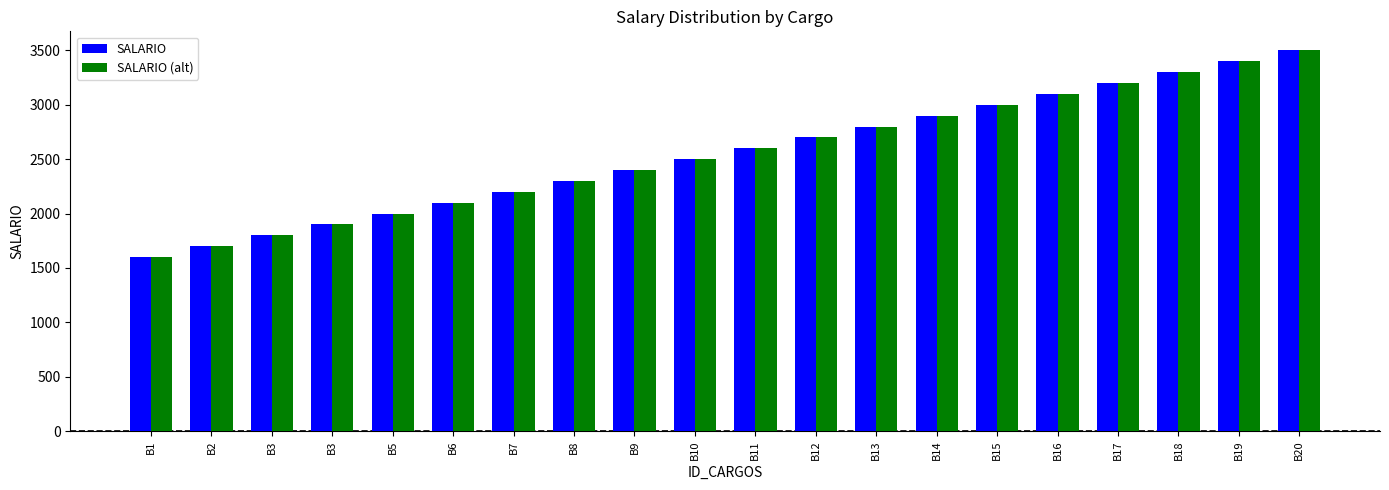

What are all the series names shown in the legend?

SALARIO, SALARIO (alt)